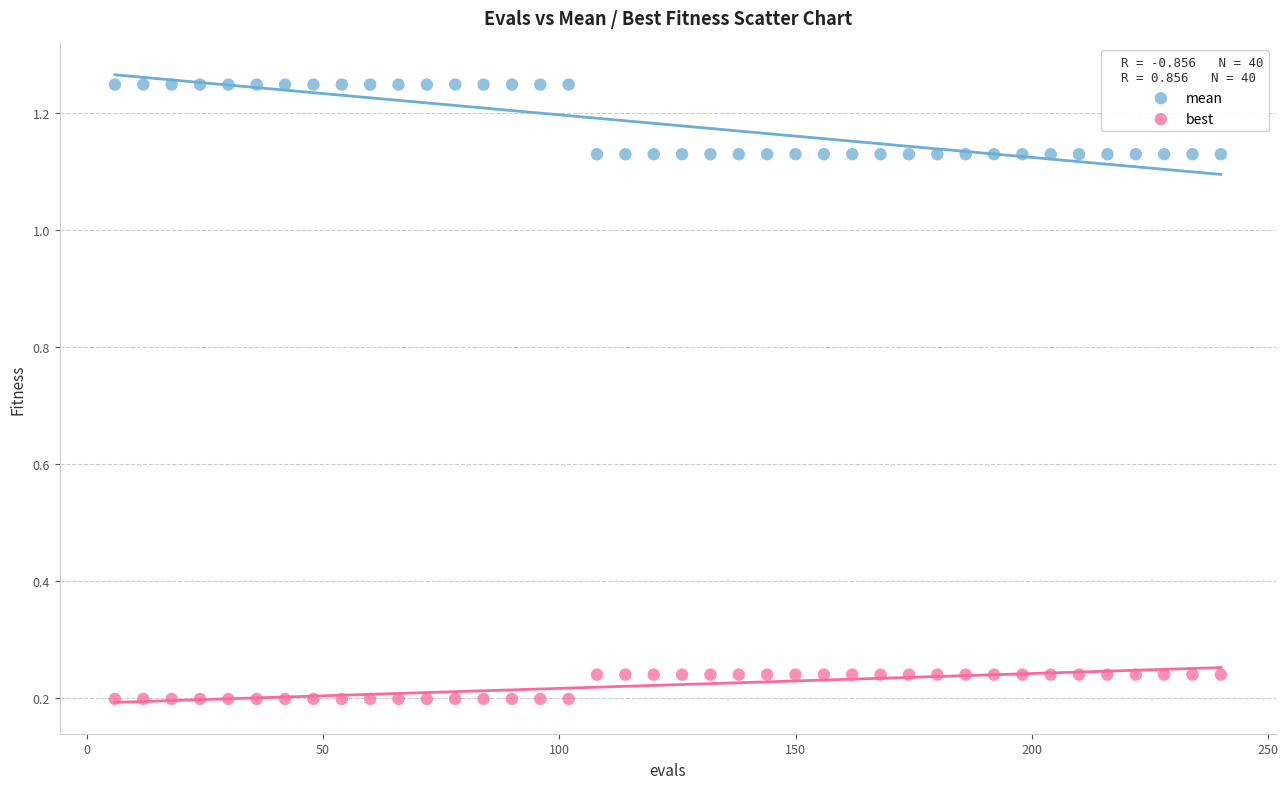

Which series has the largest Y range (max minus min)?

mean